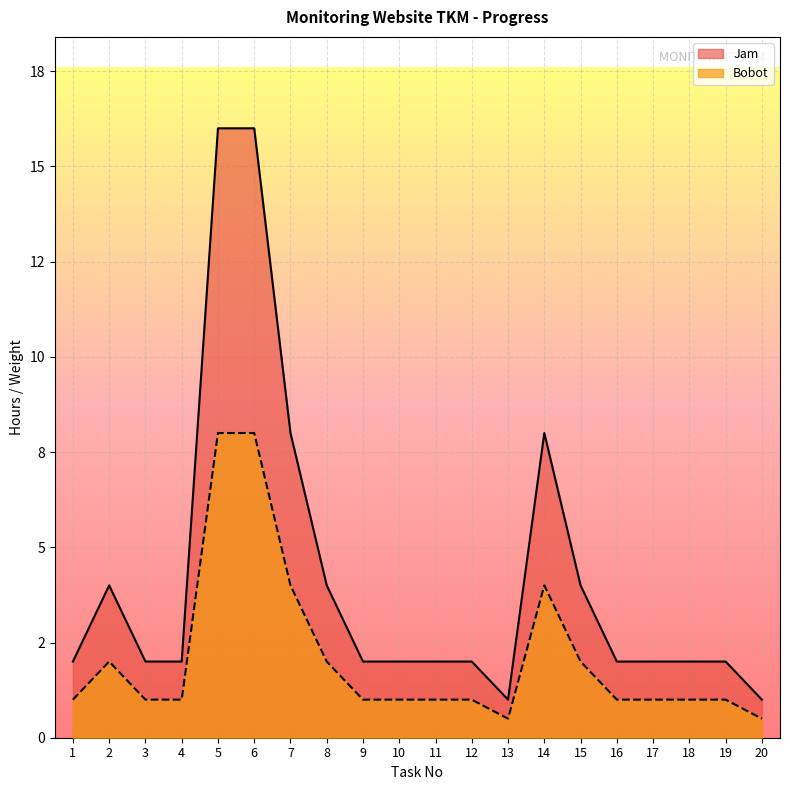

Where does the Bobot series first go above 2?

2